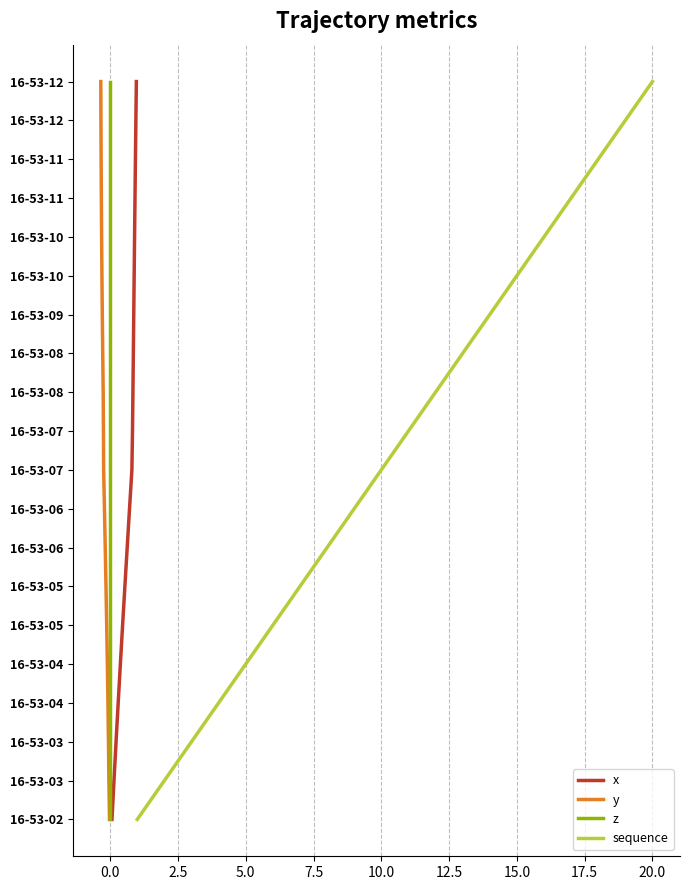

How many series are shown in this chart?

4